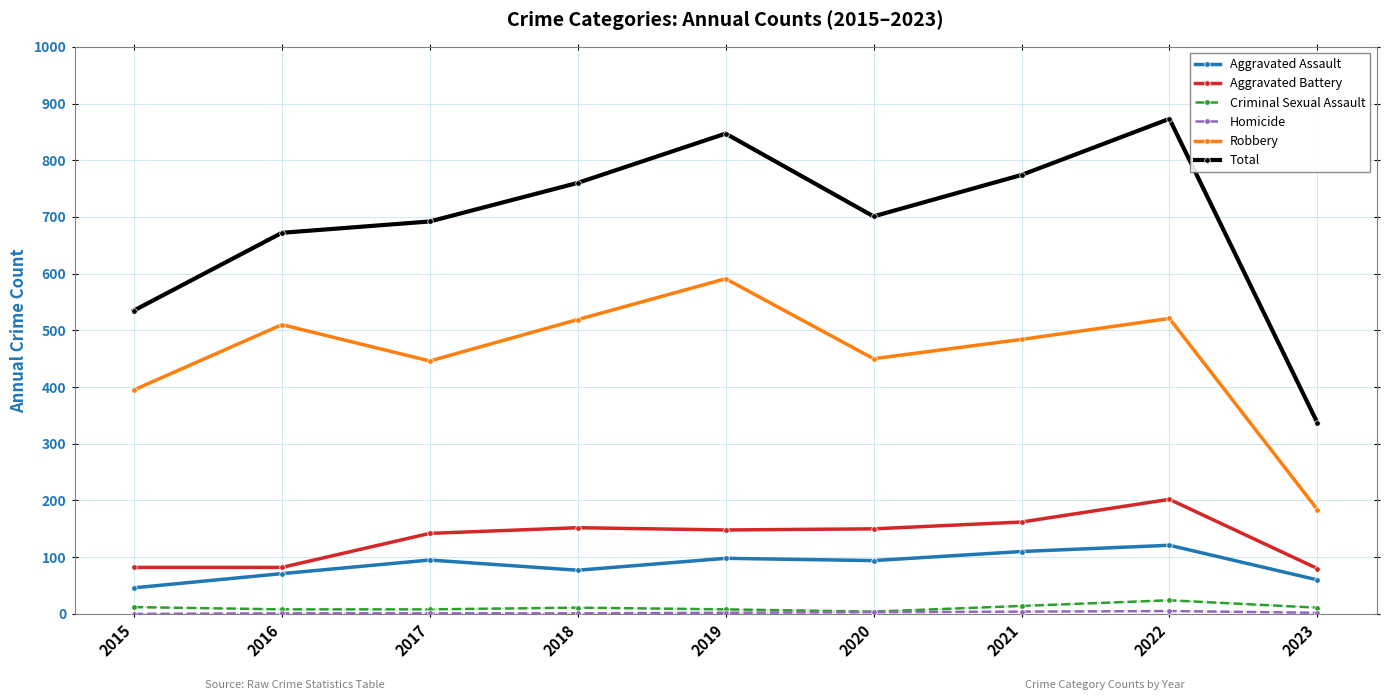

How many lines are shown in the chart?

6